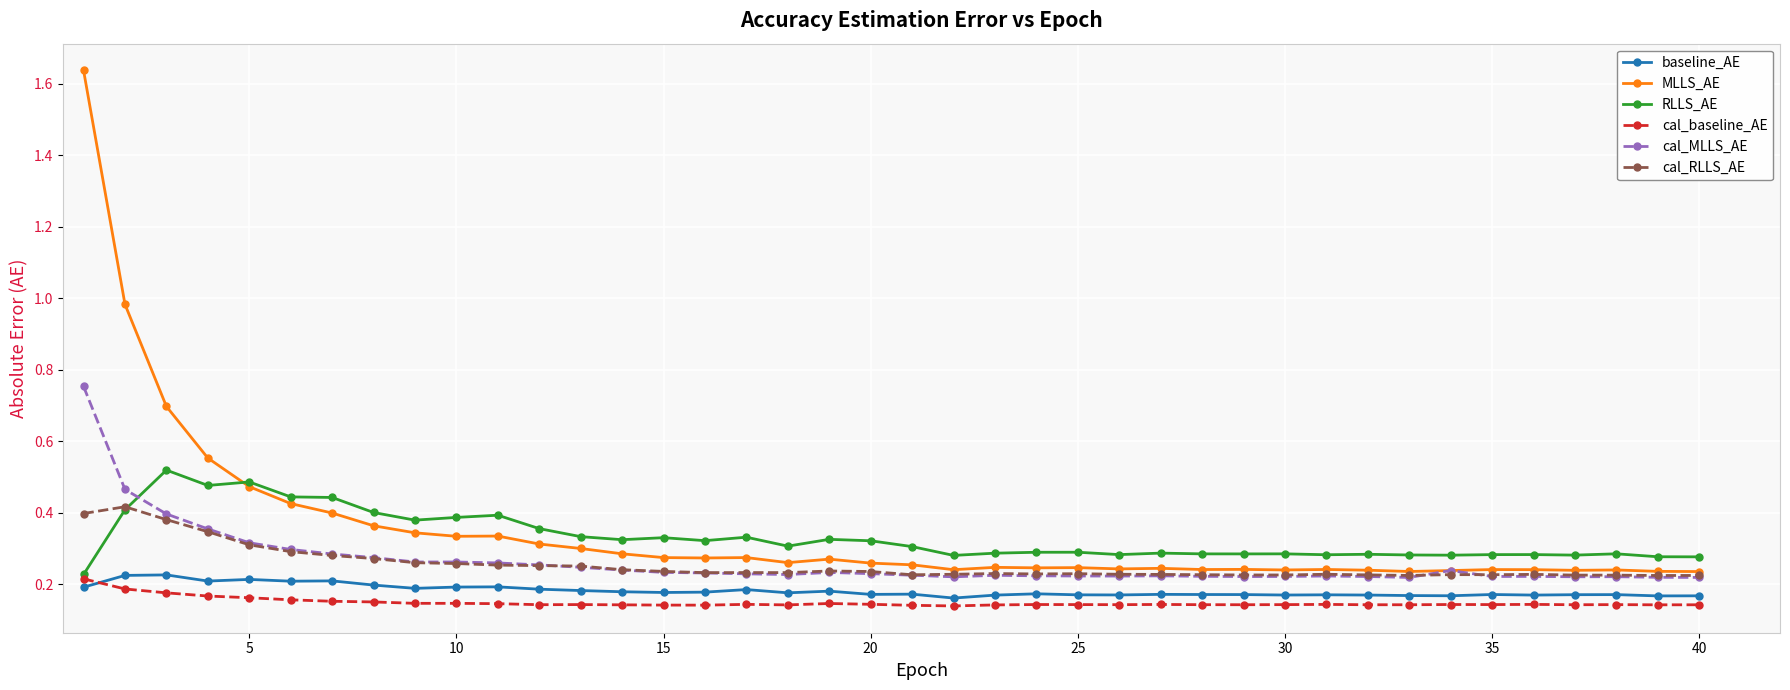

At how many categories does at least one series exceed 0?

40